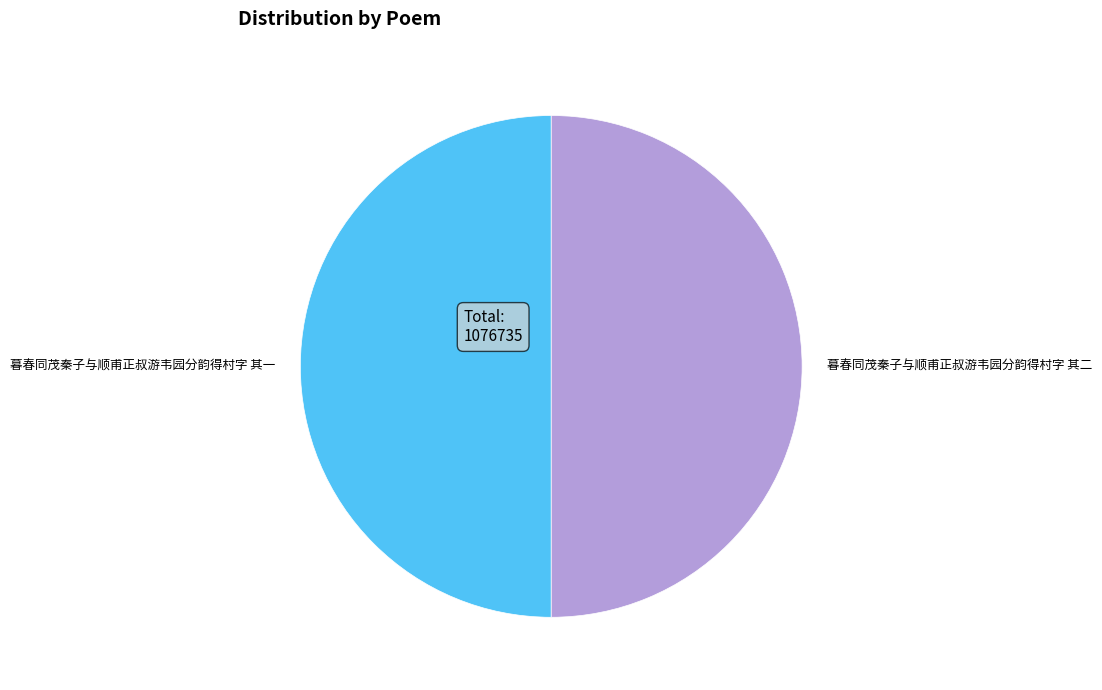

Approximately how many times larger is the value at 暮春同茂秦子与顺甫正叔游韦园分韵得村字 其一 compared to 暮春同茂秦子与顺甫正叔游韦园分韵得村字 其二?

1.0